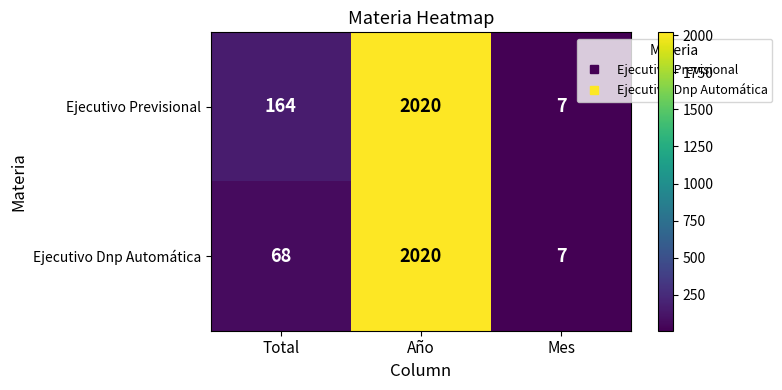

What is the difference between the maximum and minimum values in the Ejecutivo Dnp Automática series?

2013